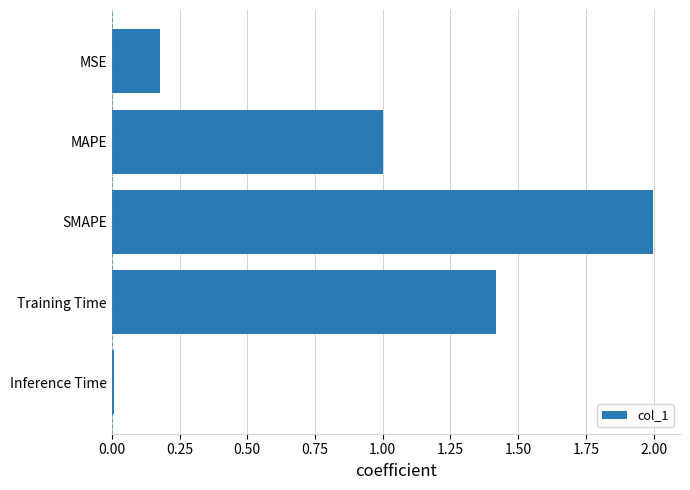

Which label corresponds to the largest value in the chart?

SMAPE